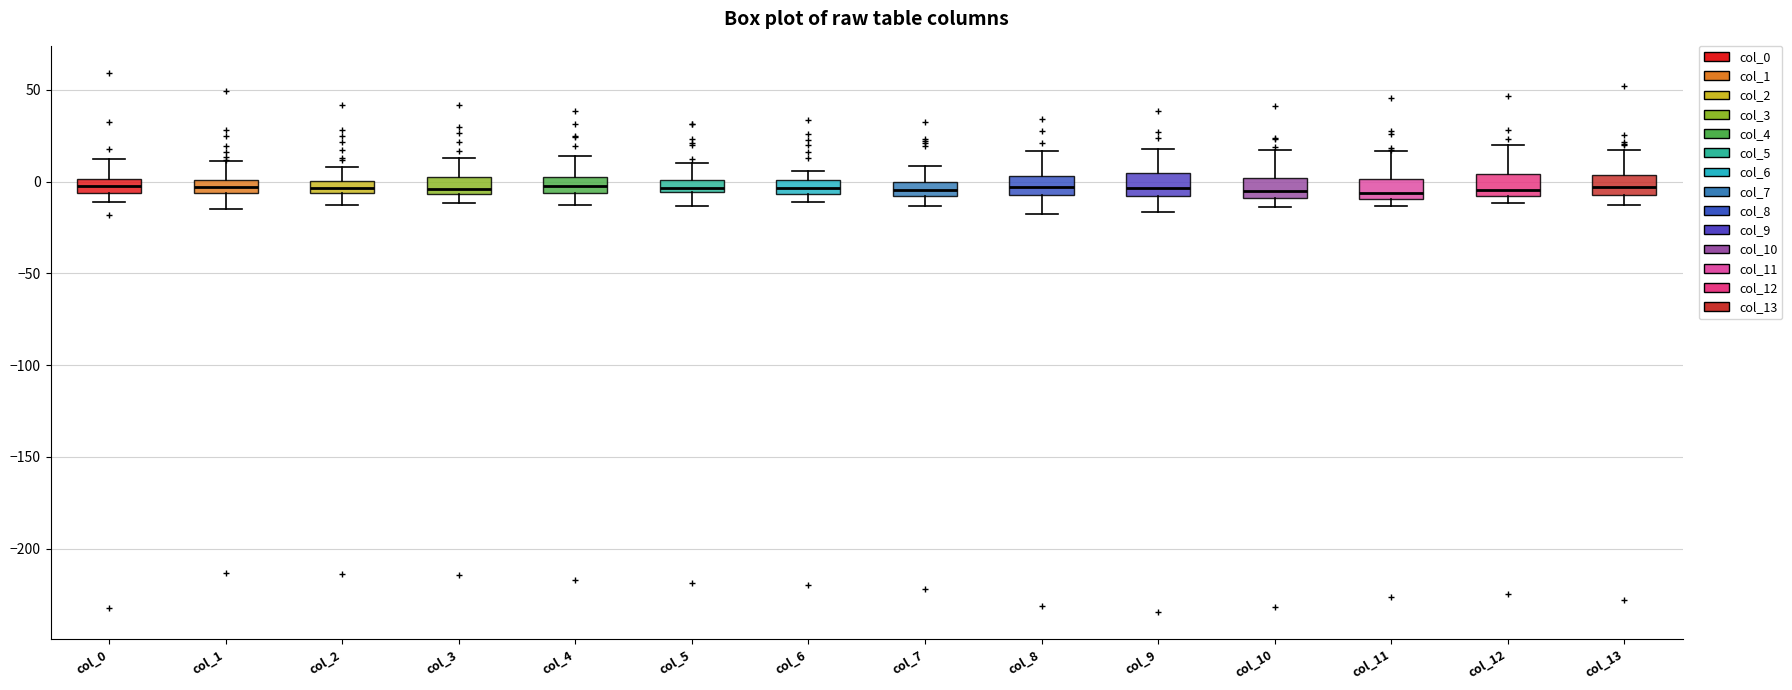

Where is the upper edge of the box for col_12 on the y-axis? The values are not printed on the chart, so give them approximately, as read against the axis.

5